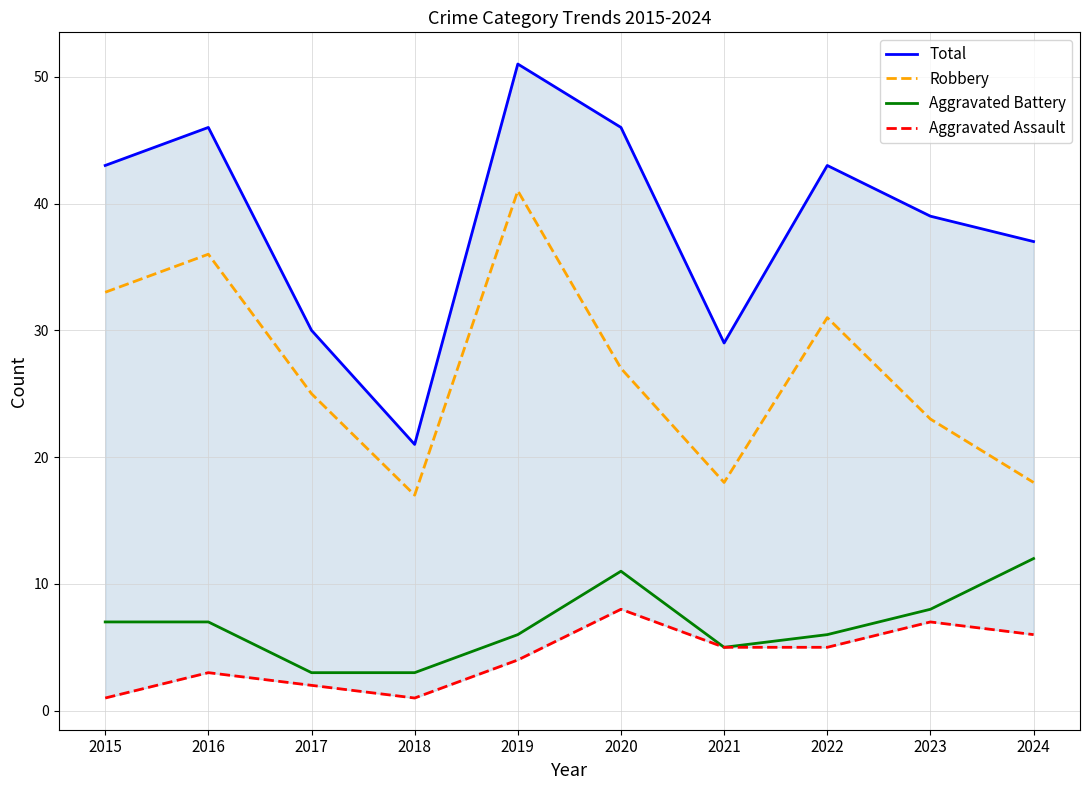

Is it true that Aggravated Battery equals 3 at 2018?

True